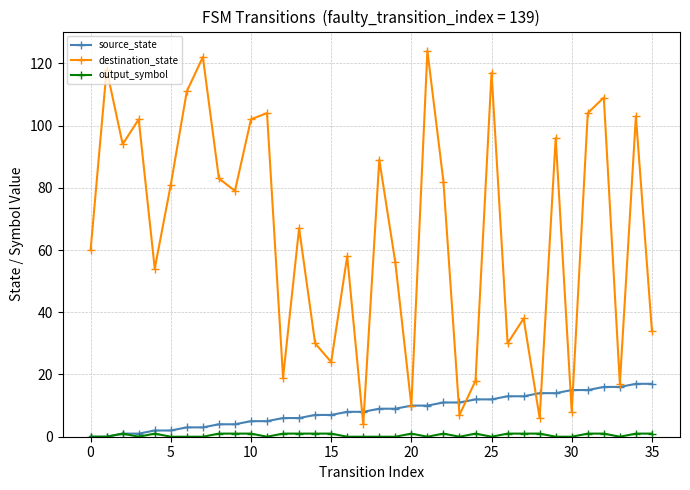

Which series has the largest total across all categories?

destination_state